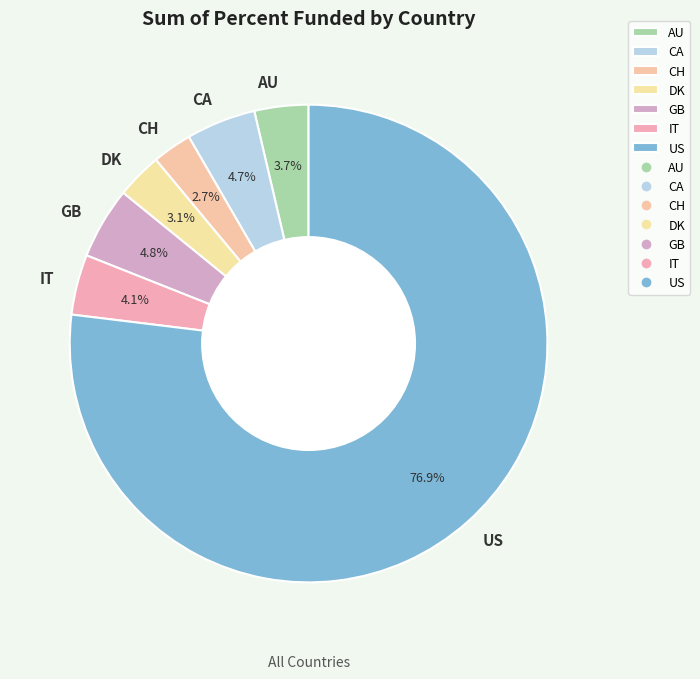

What is the largest slice in the pie chart?

US